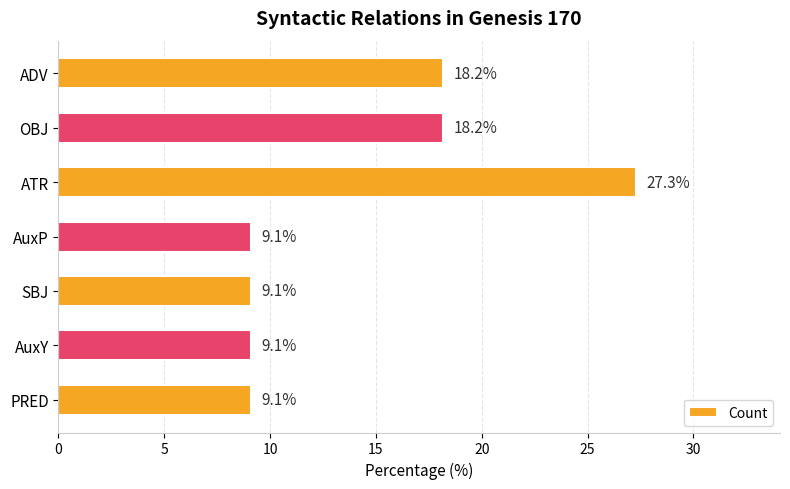

Which has a higher value, AuxP or OBJ?

OBJ